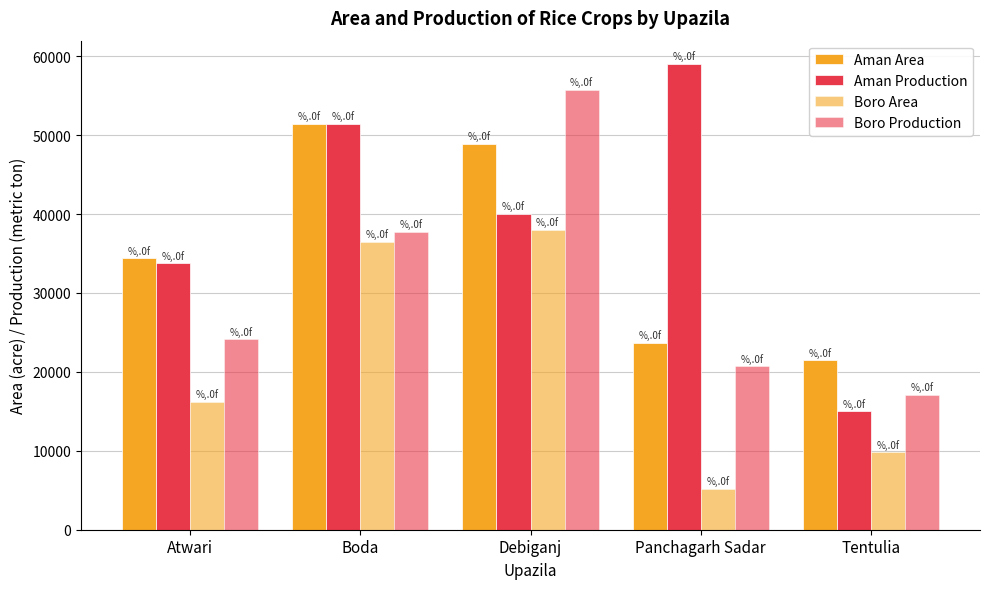

What is the average value of the Aman Production series?

39834